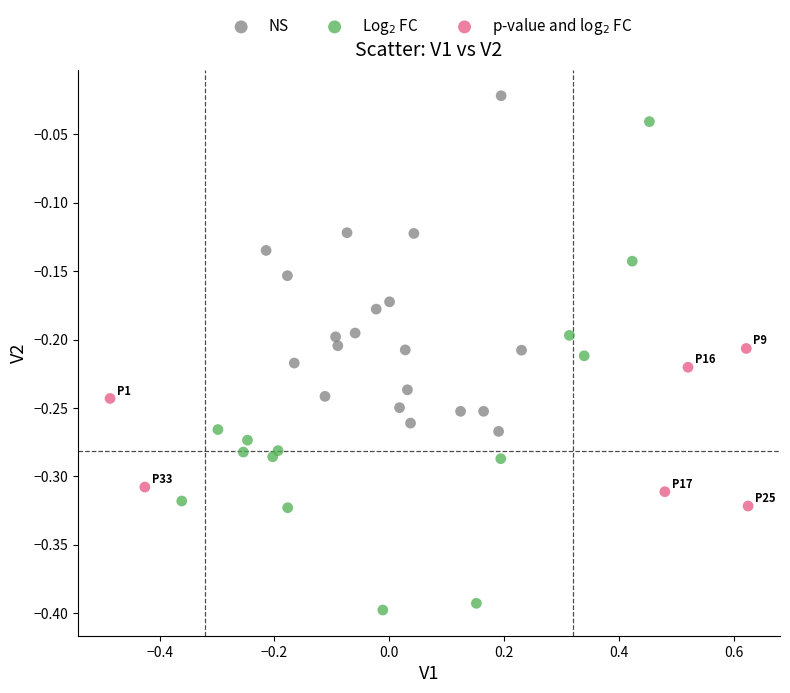

Which series contains the highest Y value?

NS